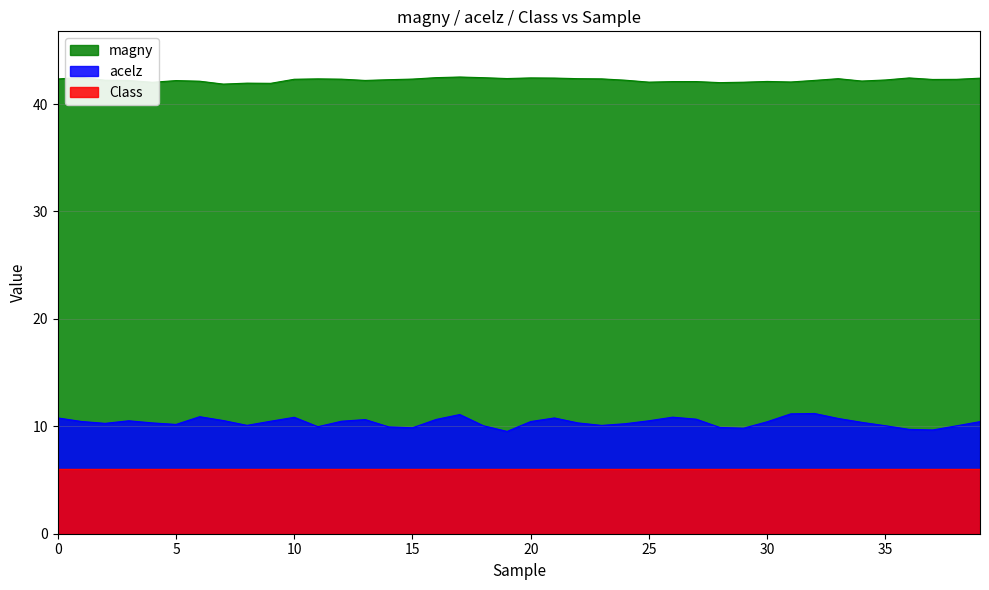

The acelz series shows 10.6 at 13. True or false?

True